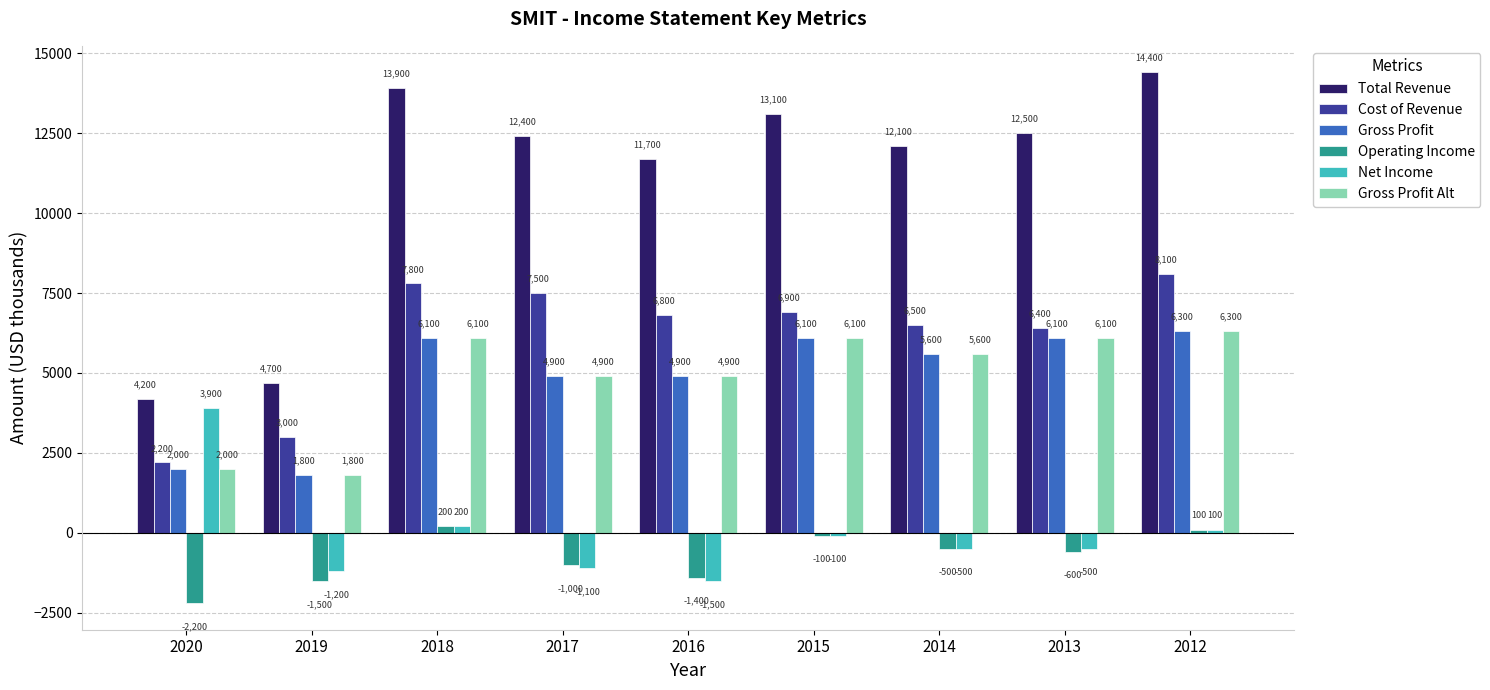

Reading left to right, extract all data points from this chart.

Total Revenue: 2020=4200	2019=4700	2018=13900	2017=12400	2016=11700	2015=13100	2014=12100	2013=12500	2012=14400
Cost of Revenue: 2020=2200	2019=3000	2018=7800	2017=7500	2016=6800	2015=6900	2014=6500	2013=6400	2012=8100
Gross Profit: 2020=2000	2019=1800	2018=6100	2017=4900	2016=4900	2015=6100	2014=5600	2013=6100	2012=6300
Operating Income: 2020=-2200	2019=-1500	2018=200	2017=-1000	2016=-1400	2015=-100	2014=-500	2013=-600	2012=100
Net Income: 2020=3900	2019=-1200	2018=200	2017=-1100	2016=-1500	2015=-100	2014=-500	2013=-500	2012=100
Gross Profit Alt: 2020=2000	2019=1800	2018=6100	2017=4900	2016=4900	2015=6100	2014=5600	2013=6100	2012=6300